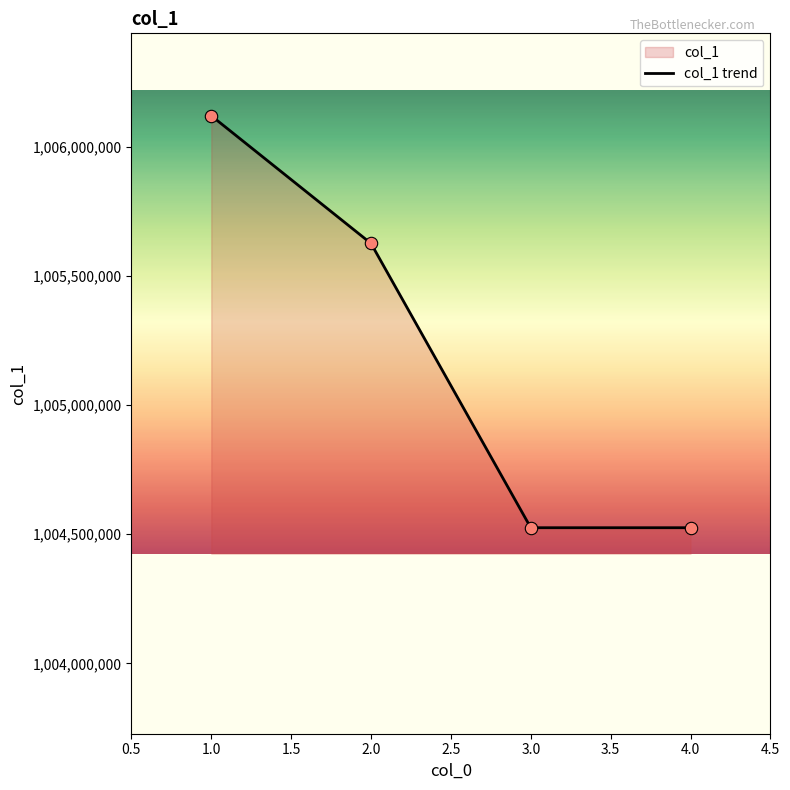

What is the ratio of the value at 1.0 to the value at 3.0?

1.0